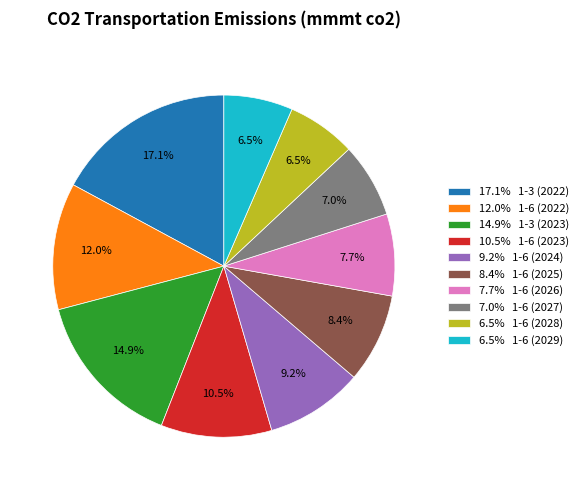

What is the ratio of the value at 12.0% 1-6 (2022) to the value at 8.4% 1-6 (2025)?

1.4